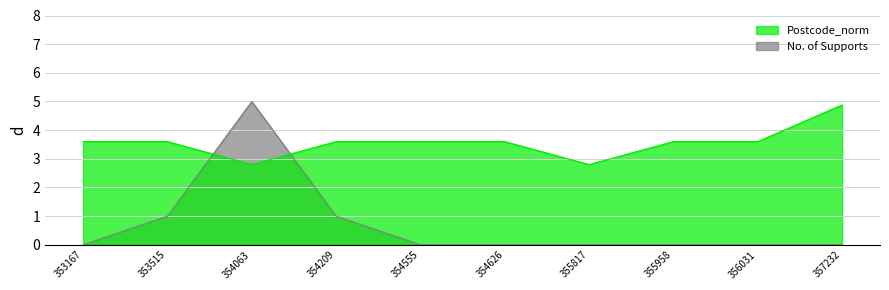

List the series in order of their peak value, highest first.

No. of Supports, Postcode_norm